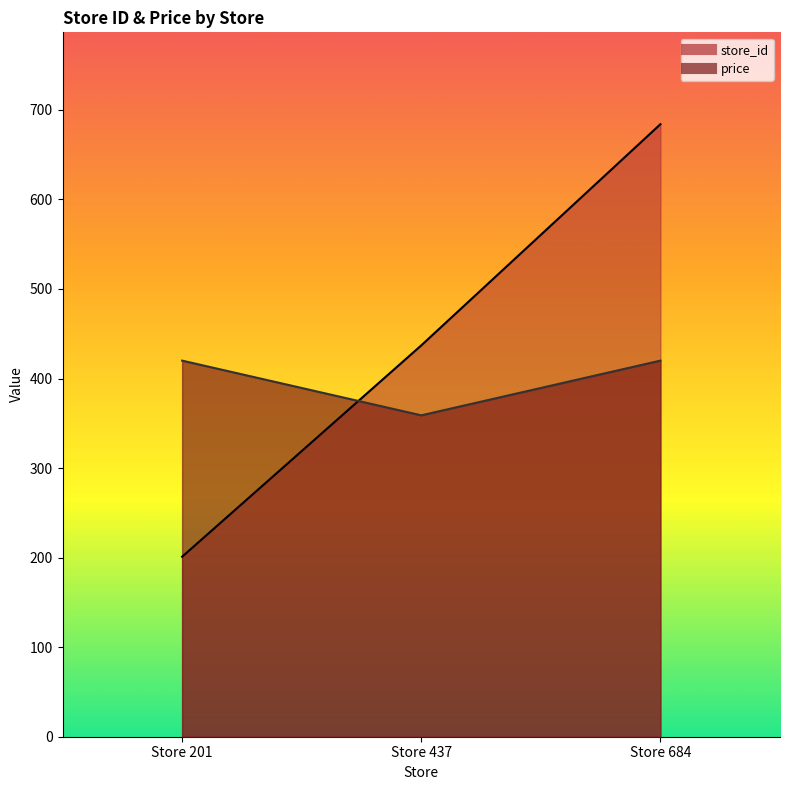

How many distinct data groups are displayed?

2